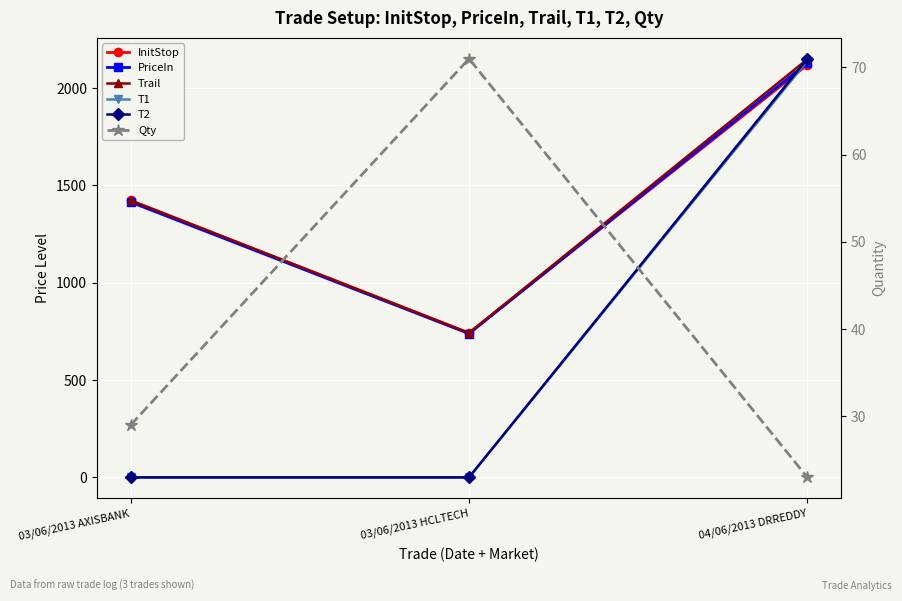

Is this an area chart (filled region under the line)?

No